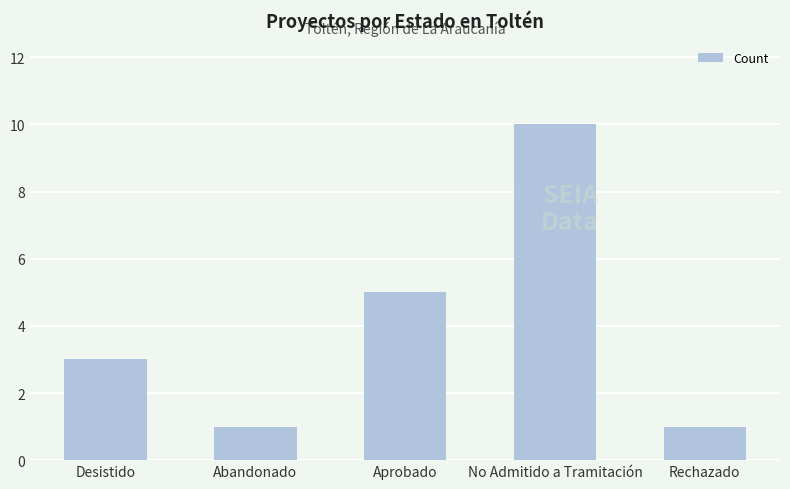

Are the bars grouped side by side (vs. stacked)?

No